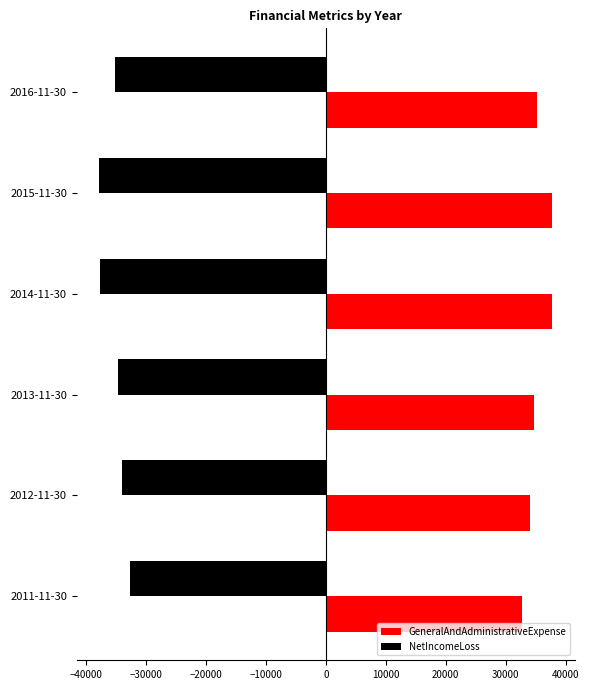

What is the sum of the GeneralAndAdministrativeExpense values at 2015-11-30 and 2011-11-30?

70448